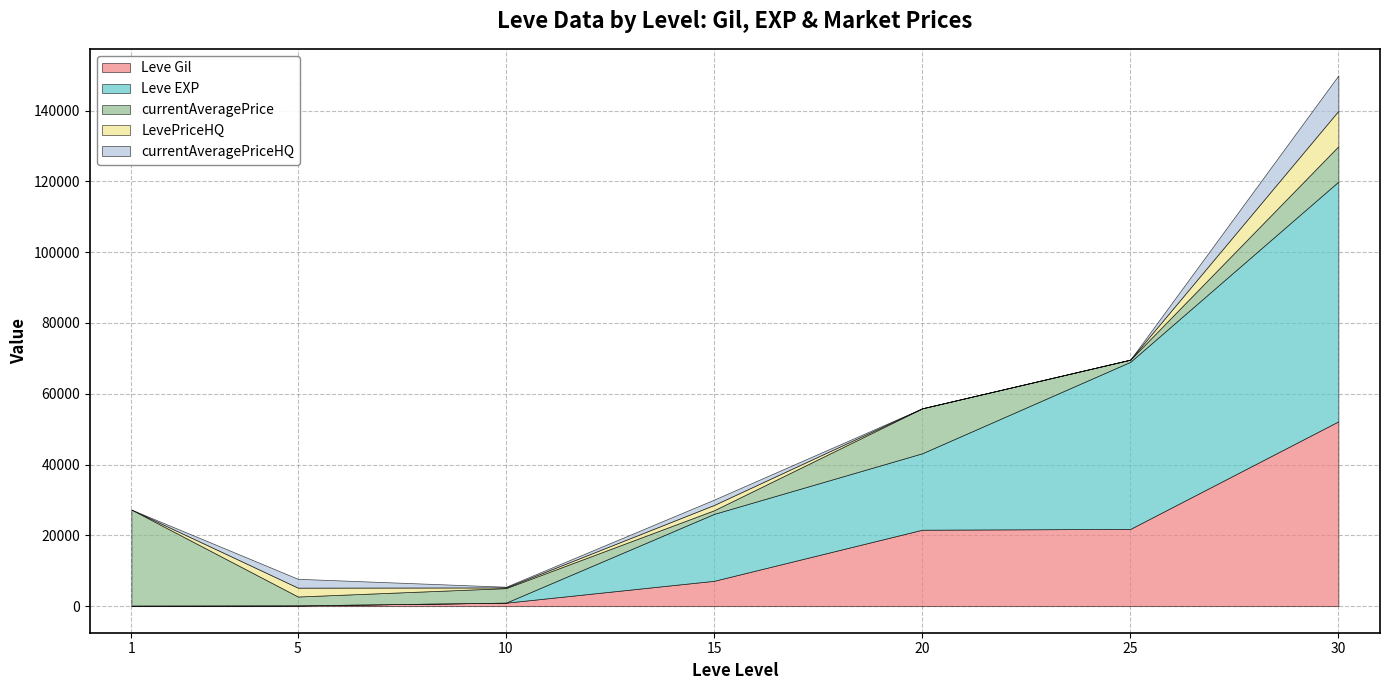

What is the value of the Leve EXP point at the 2nd from the left?

5